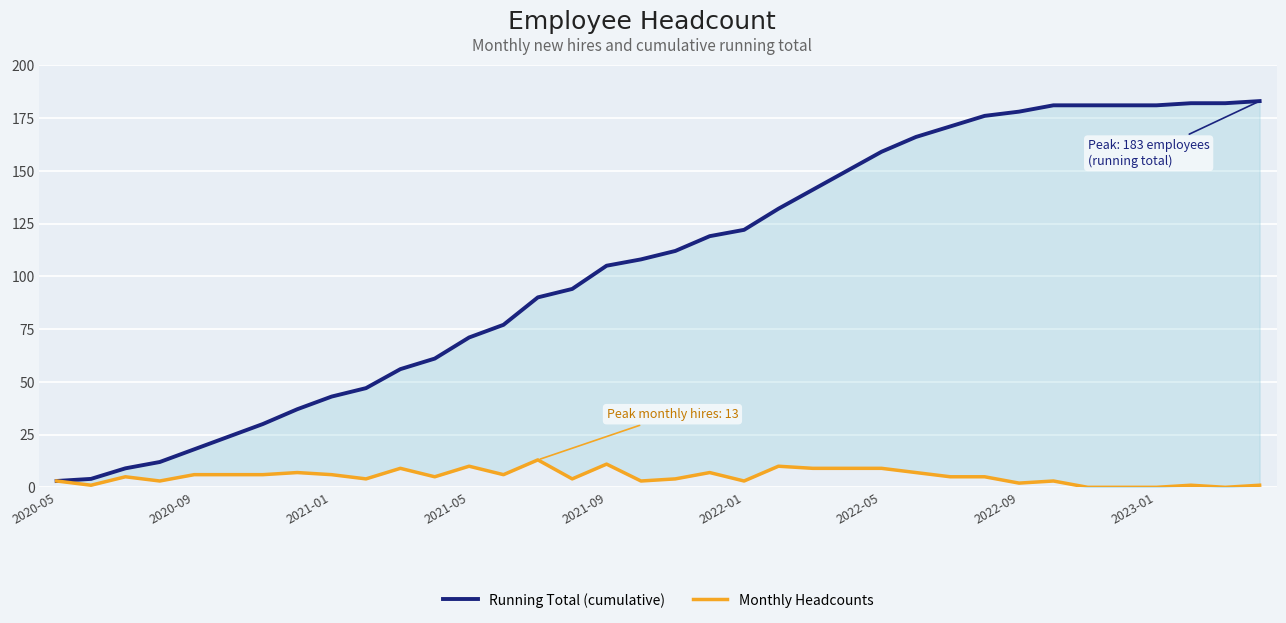

True or false: Running Total (cumulative) and Monthly Headcounts cross at least once.

False